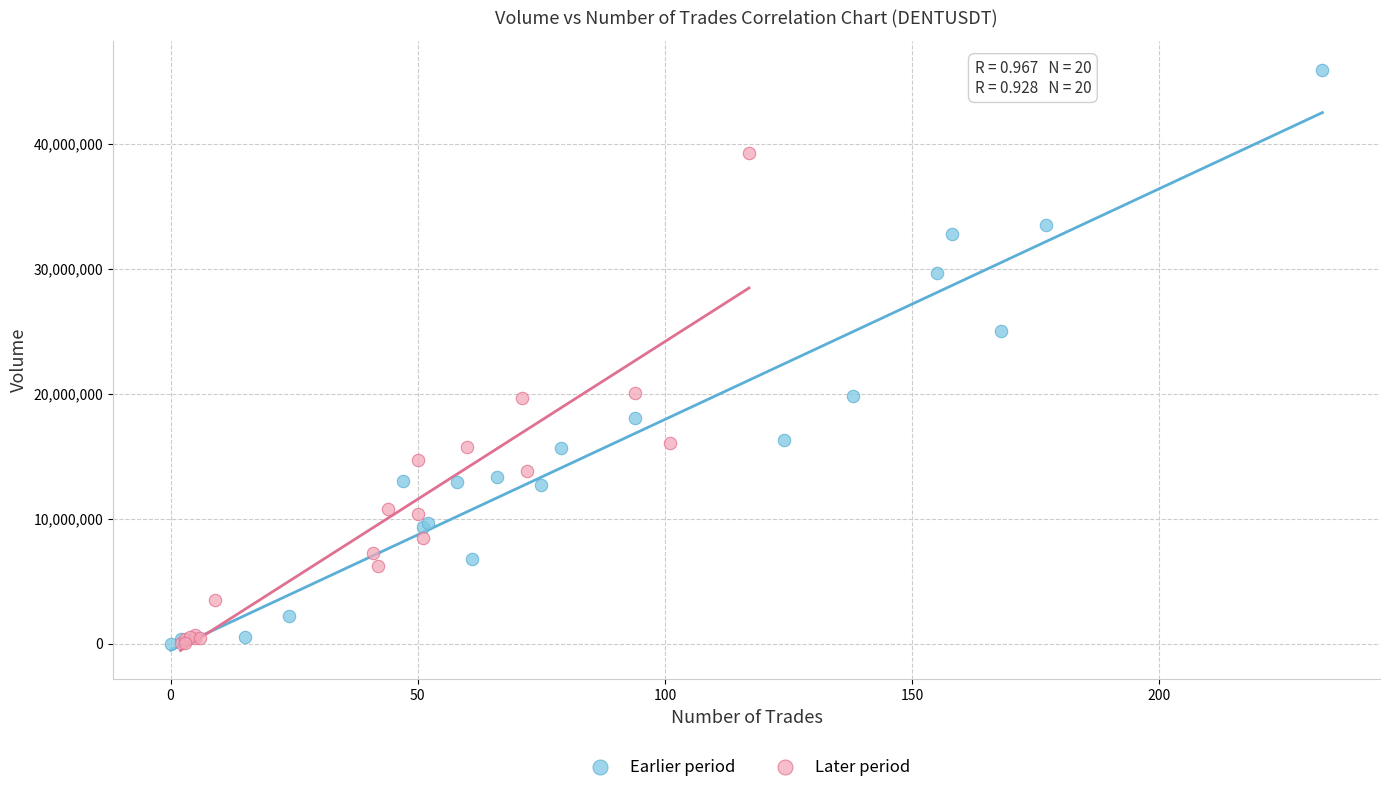

Which series contains the highest Y value?

Earlier period